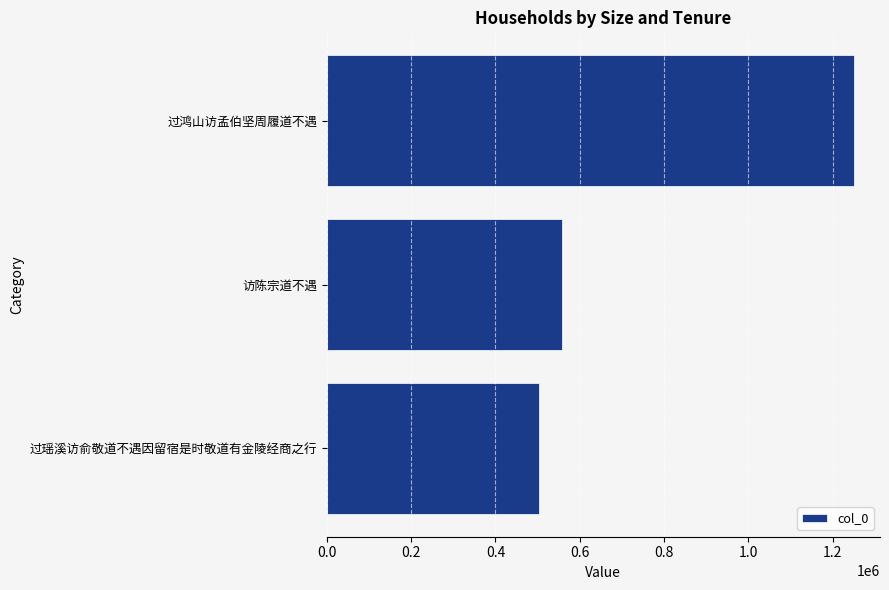

What is the maximum value shown in the chart?

1249665